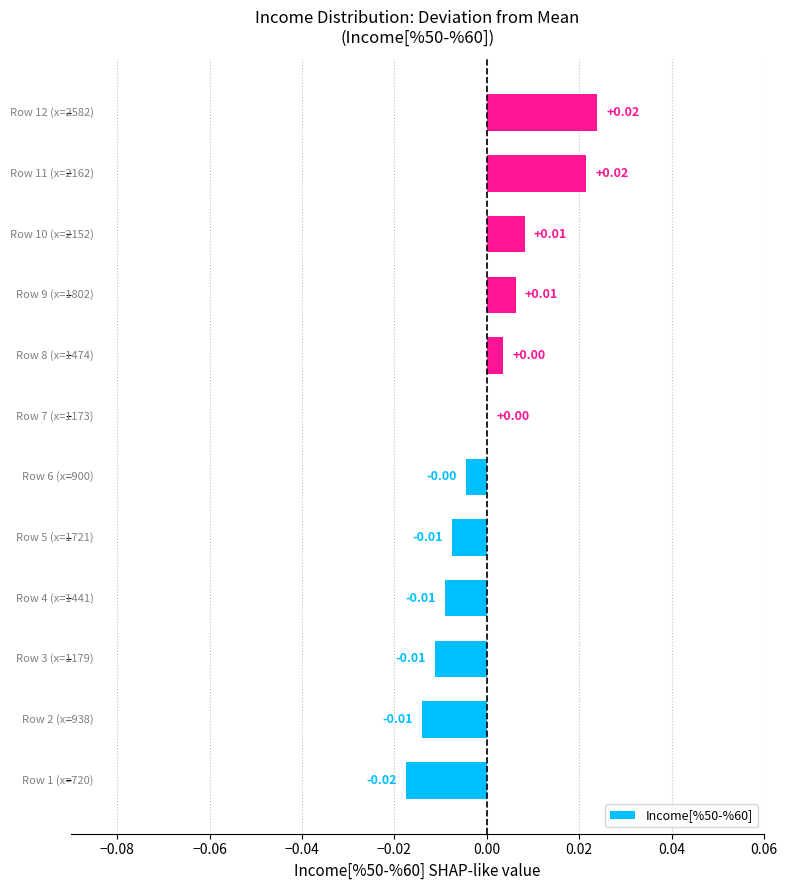

Are the bars horizontal?

Yes